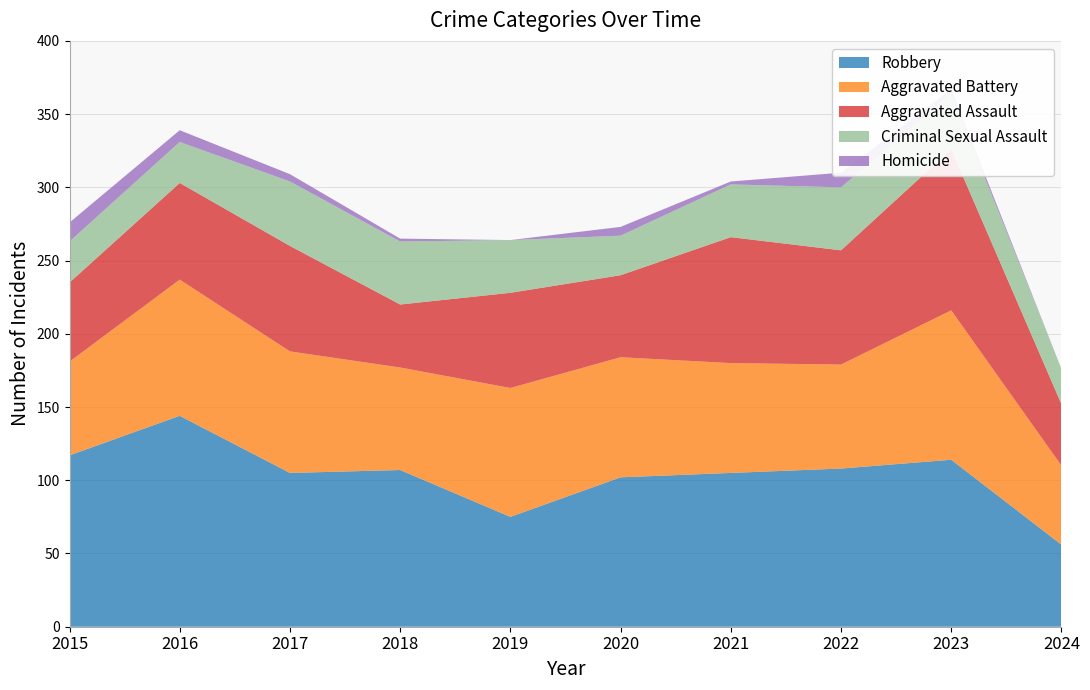

Reading right to left, extract all data points from this chart.

Aggravated Assault: 42	110	78	86	56	65	43	72	66	54
Aggravated Battery: 54	102	71	75	82	88	70	83	93	64
Criminal Sexual Assault: 24	38	43	36	27	36	43	44	28	28
Robbery: 56	114	108	105	102	75	107	105	144	117
Homicide: 0	3	10	2	6	0	2	5	8	13